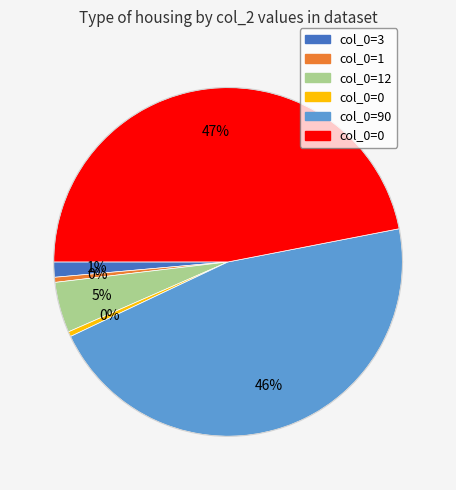

What is the ratio of the value at 0 to the value at 12?

10.0